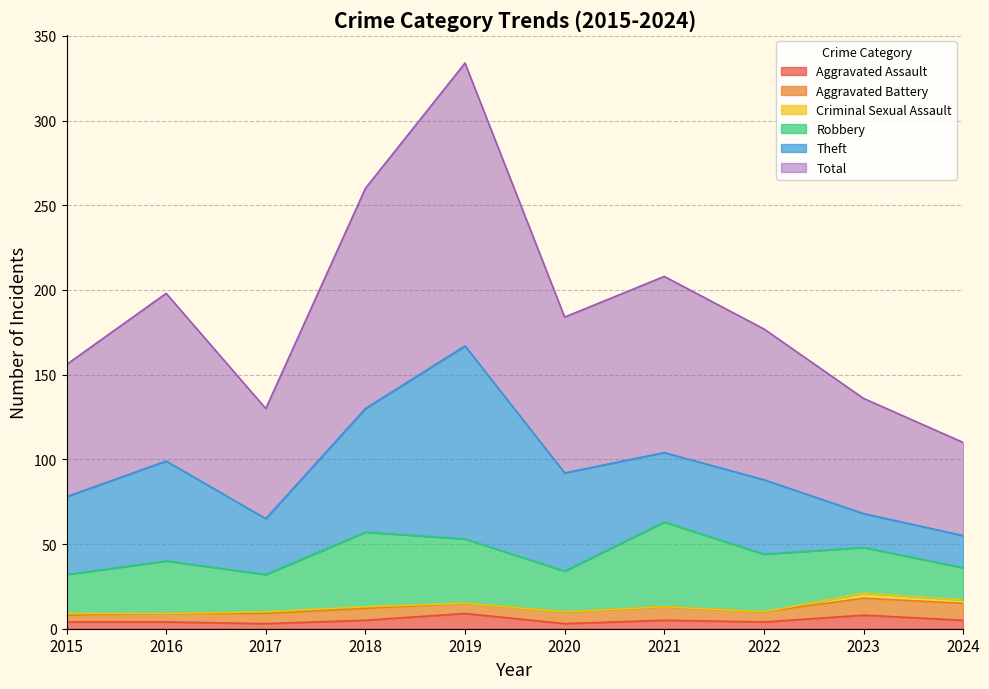

True or false: Total and Theft intersect in this chart.

False